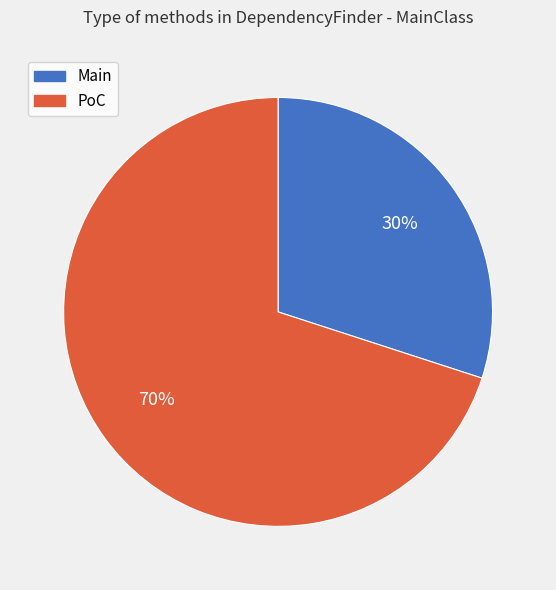

To the nearest percent, what percentage of the pie is PoC?

70%